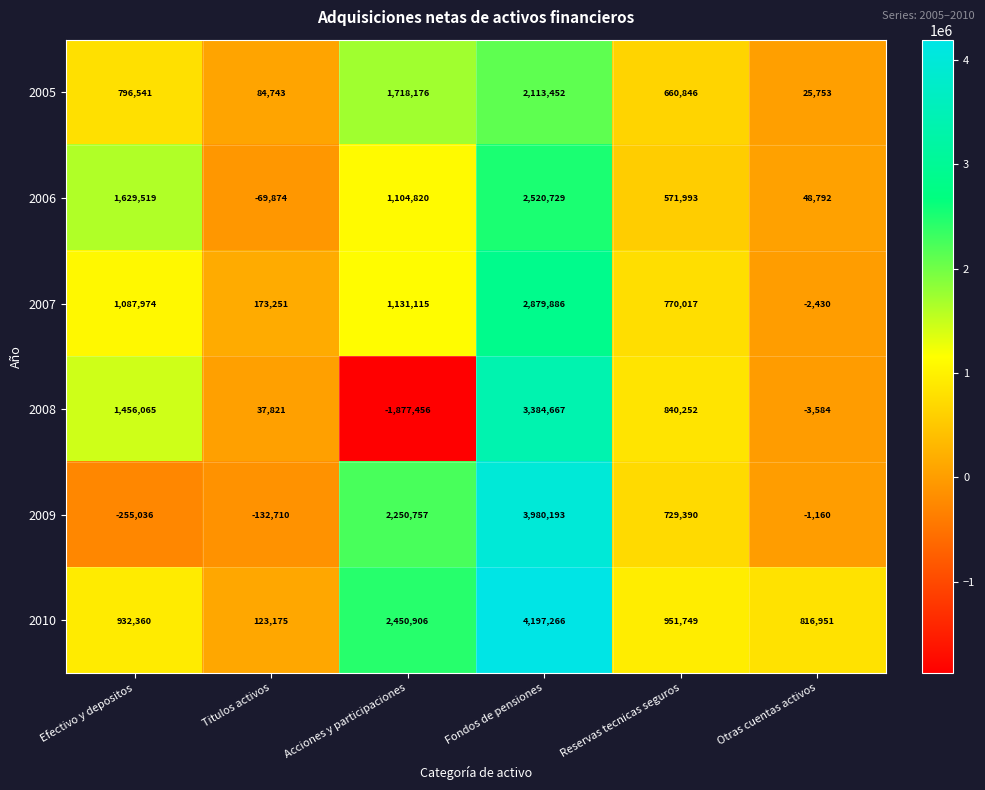

Which series has the largest total across all categories?

2010